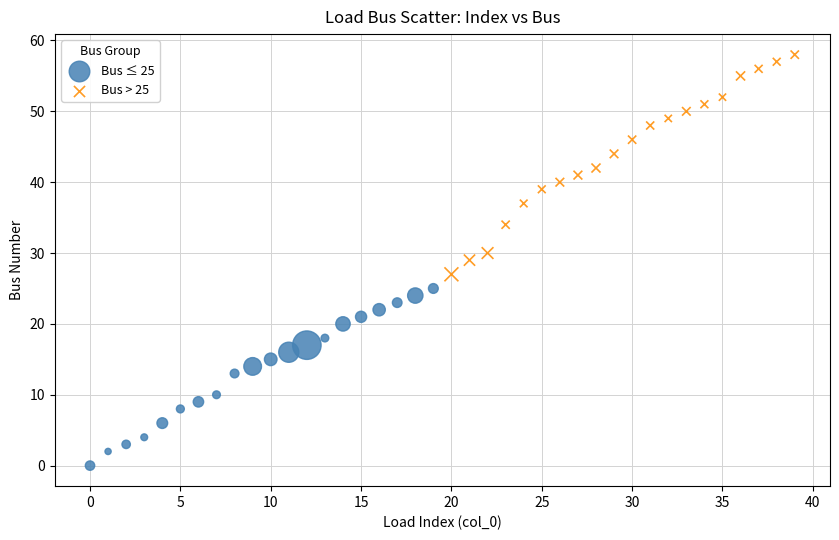

Which series reaches the maximum Y coordinate?

Bus > 25